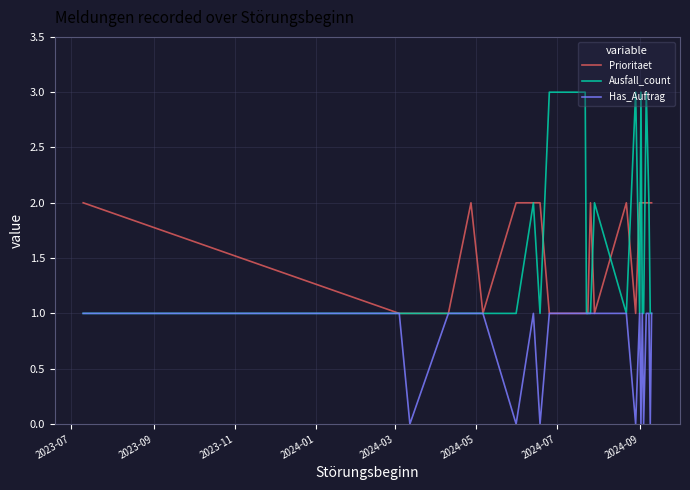

Which series has the largest range (max minus min)?

Ausfall_count